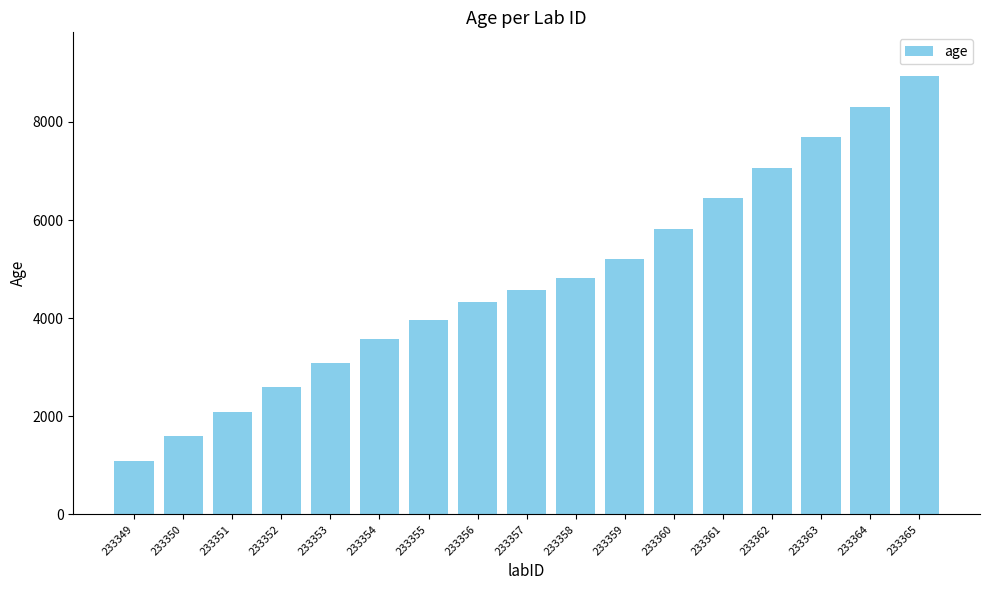

What is the difference between the maximum and minimum values?

7838